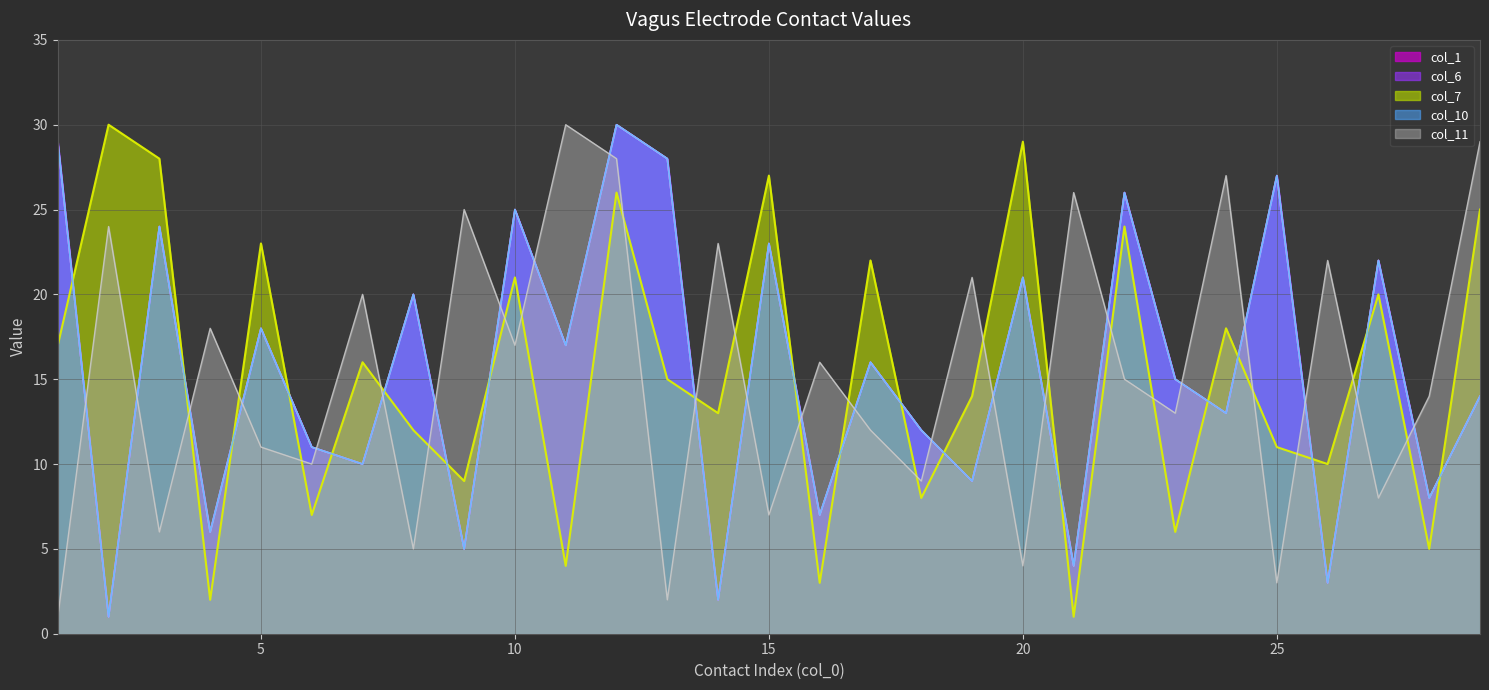

Which series has the largest total across all categories?

col_1